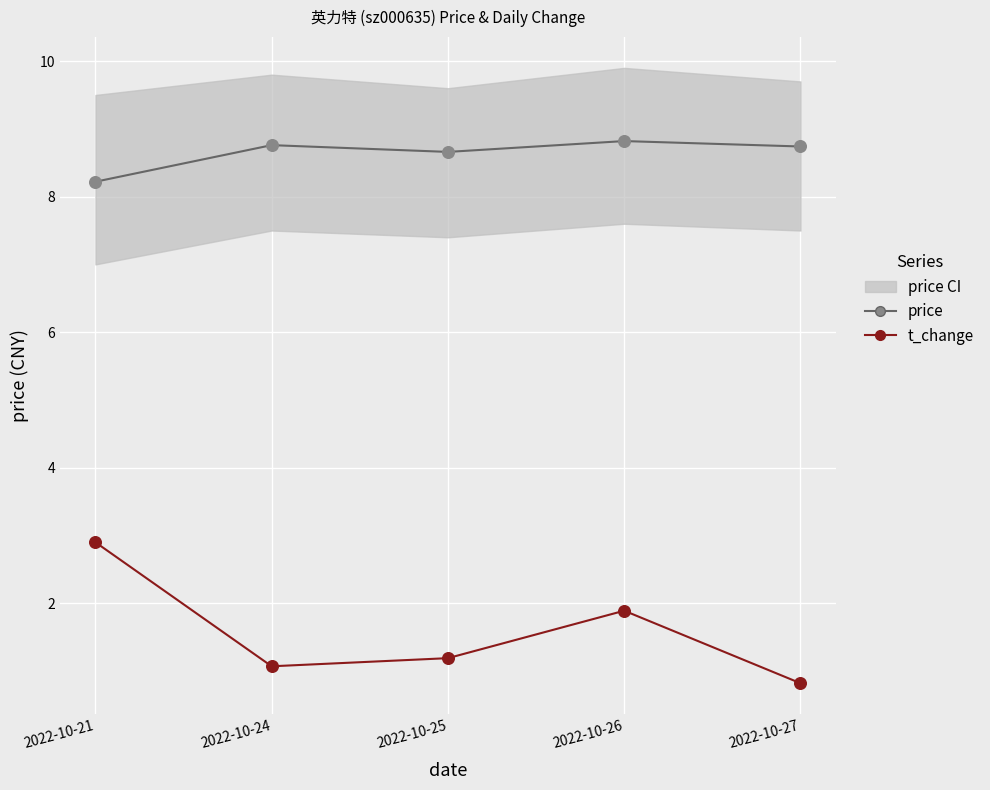

Which series has the largest total across all categories?

price